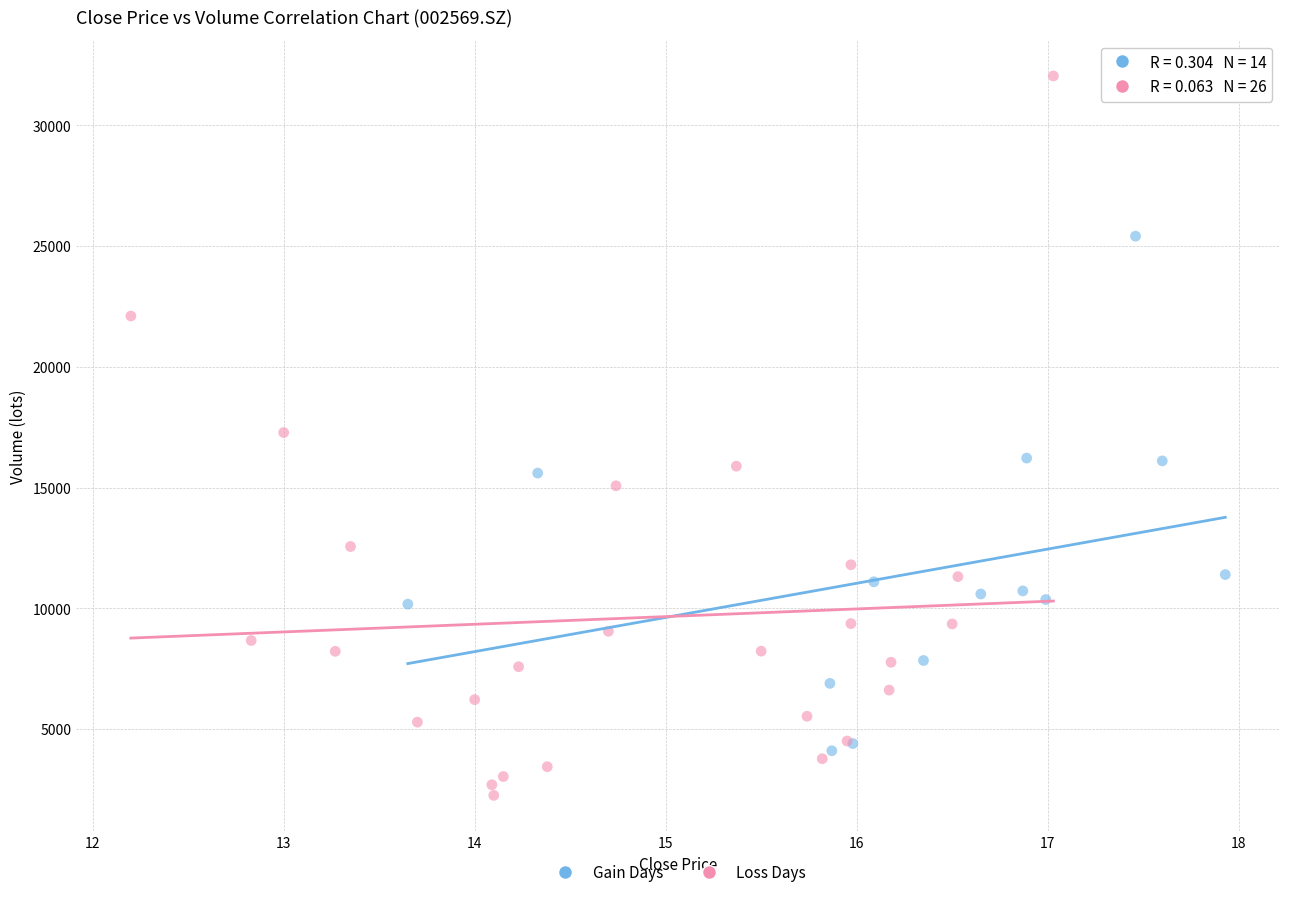

Which series has the widest spread of Y values?

Loss Days